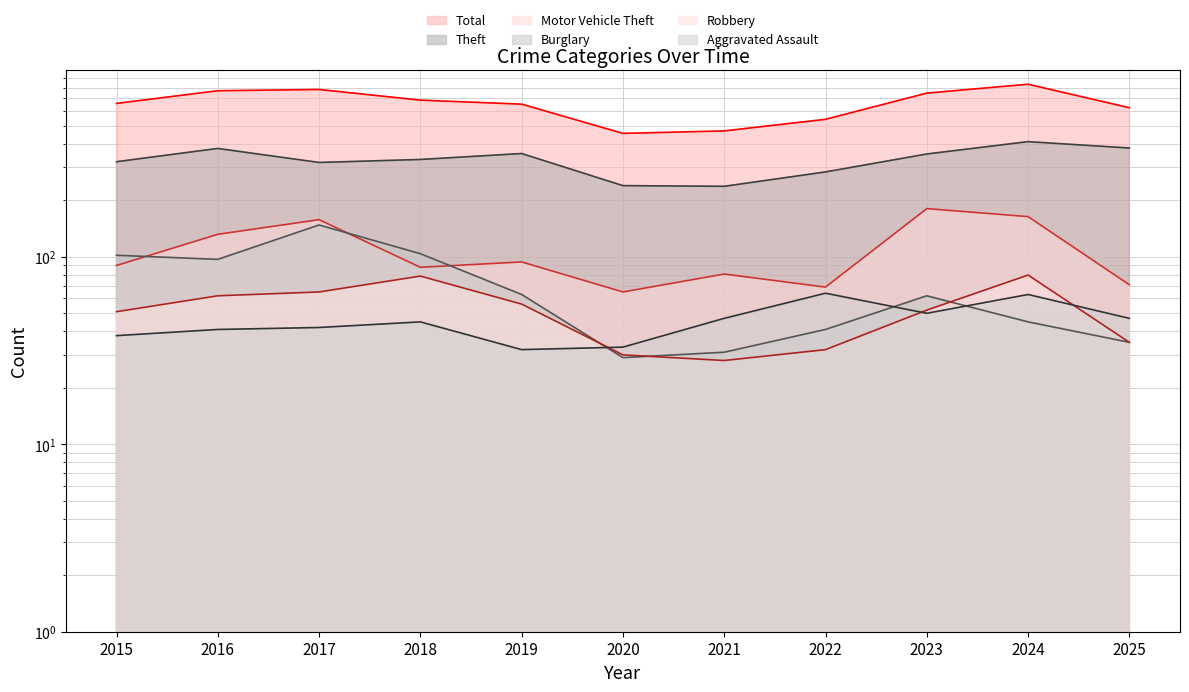

Which category has the lowest value across all series?

2021